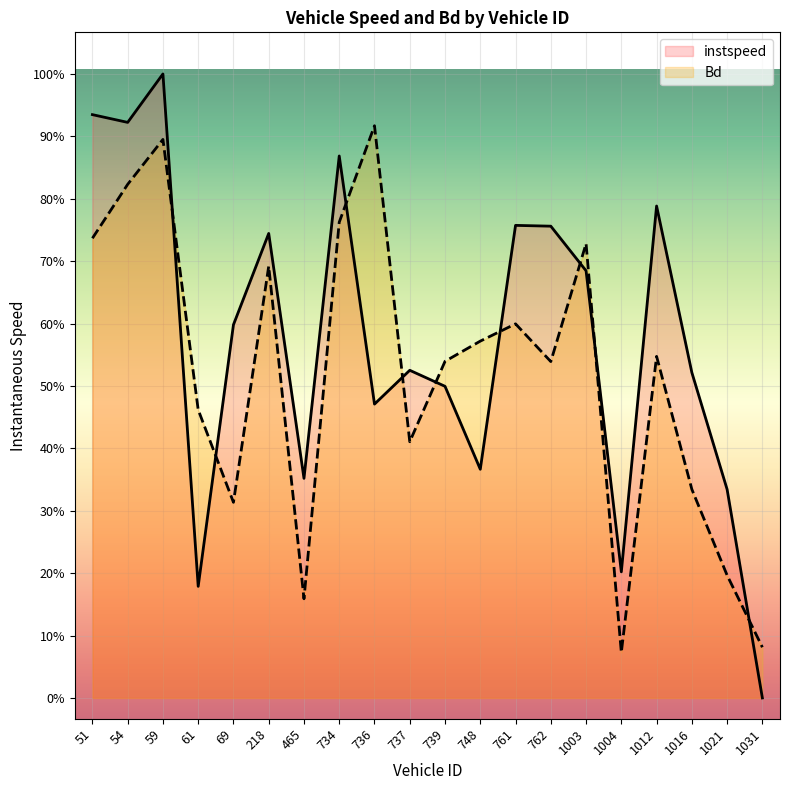

At which category does instspeed reach its first local valley?

54